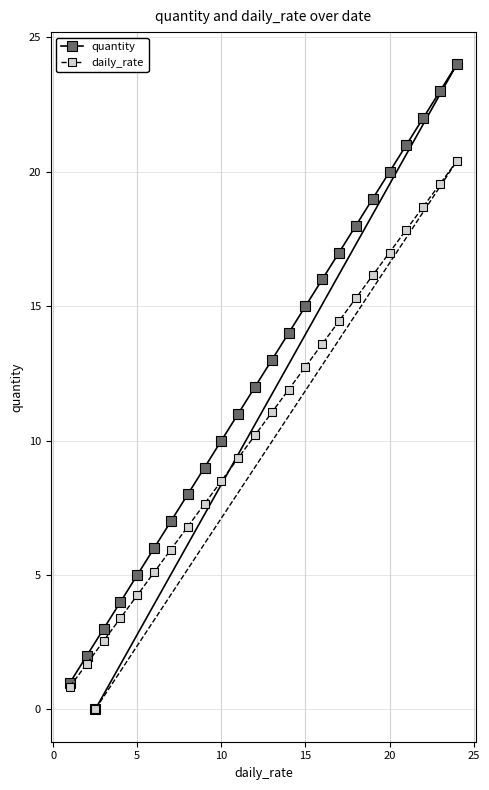

True or false: quantity and daily_rate intersect in this chart.

False